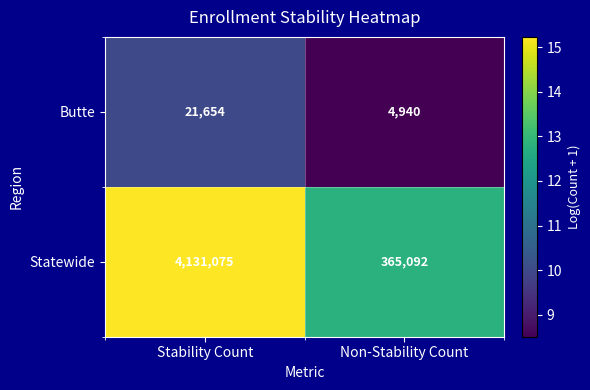

Is it true that Statewide equals 4131075 at Stability Count?

True